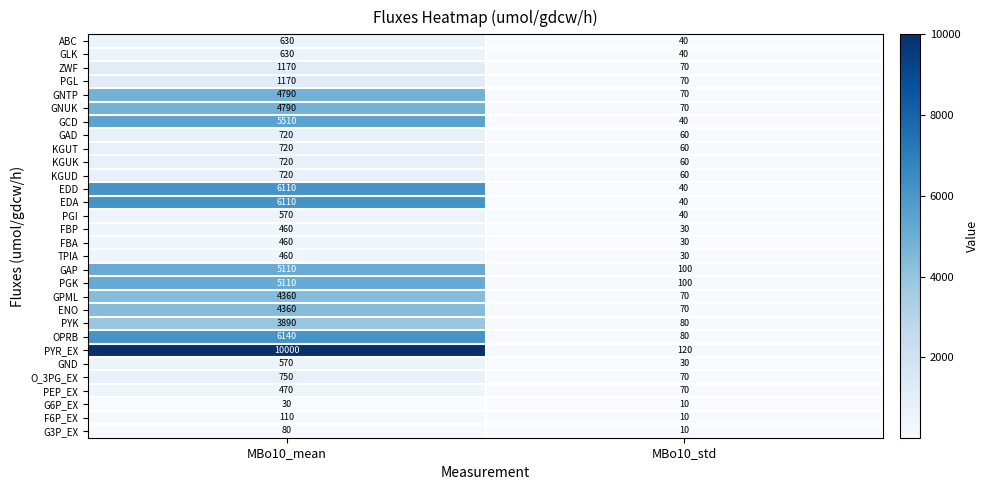

Which series has the largest total across all categories?

PYR_EX